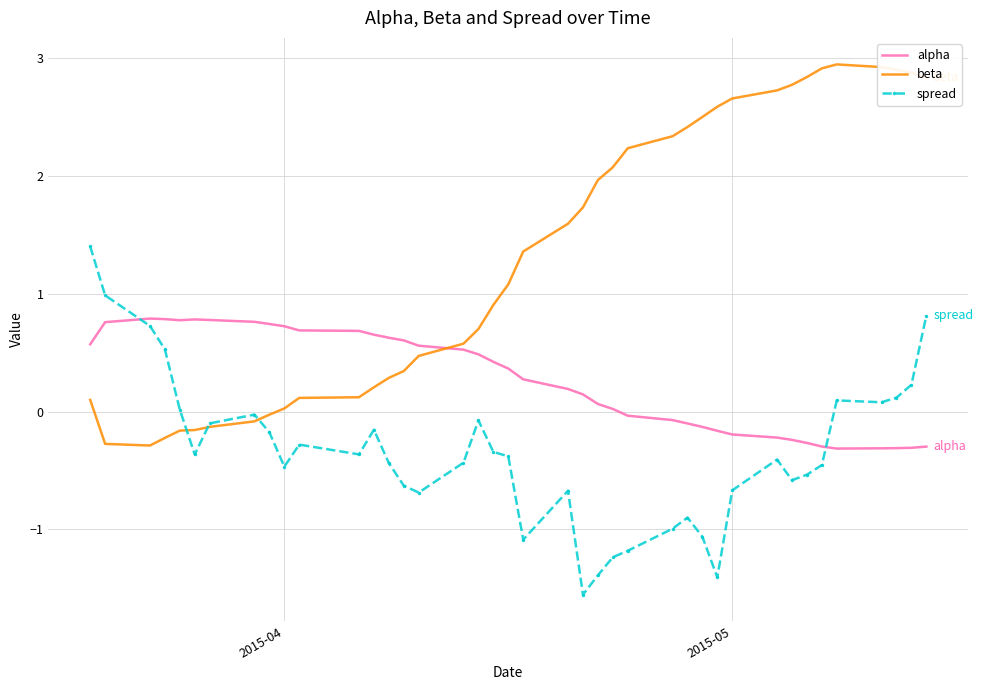

At how many categories does at least one series exceed 0?

40